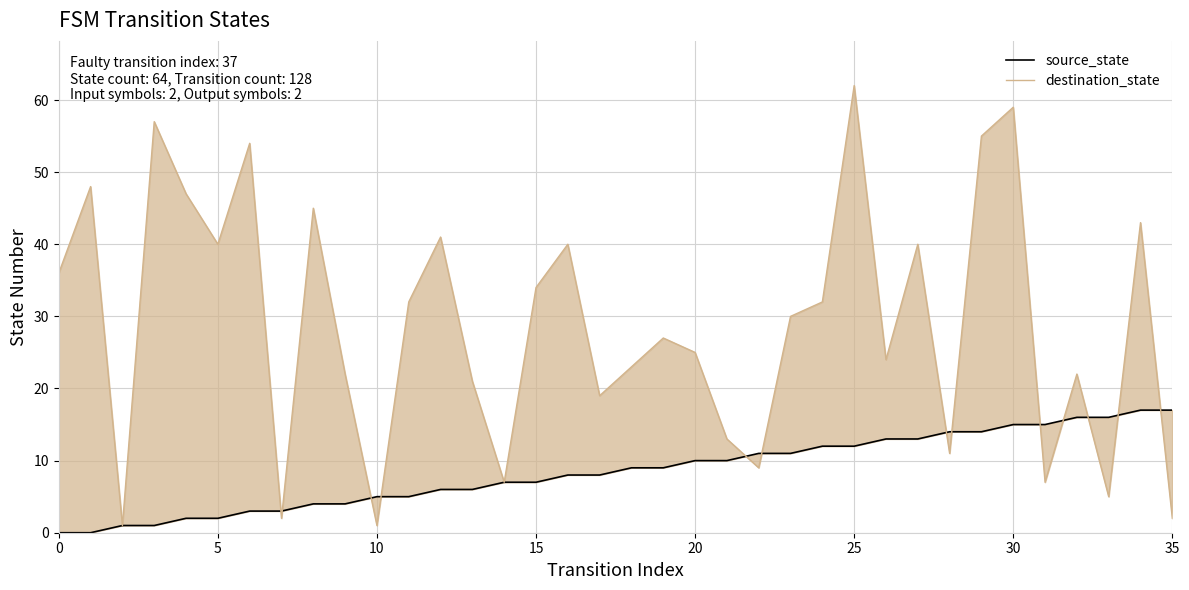

How many values in the source_state series exceed 9?

16